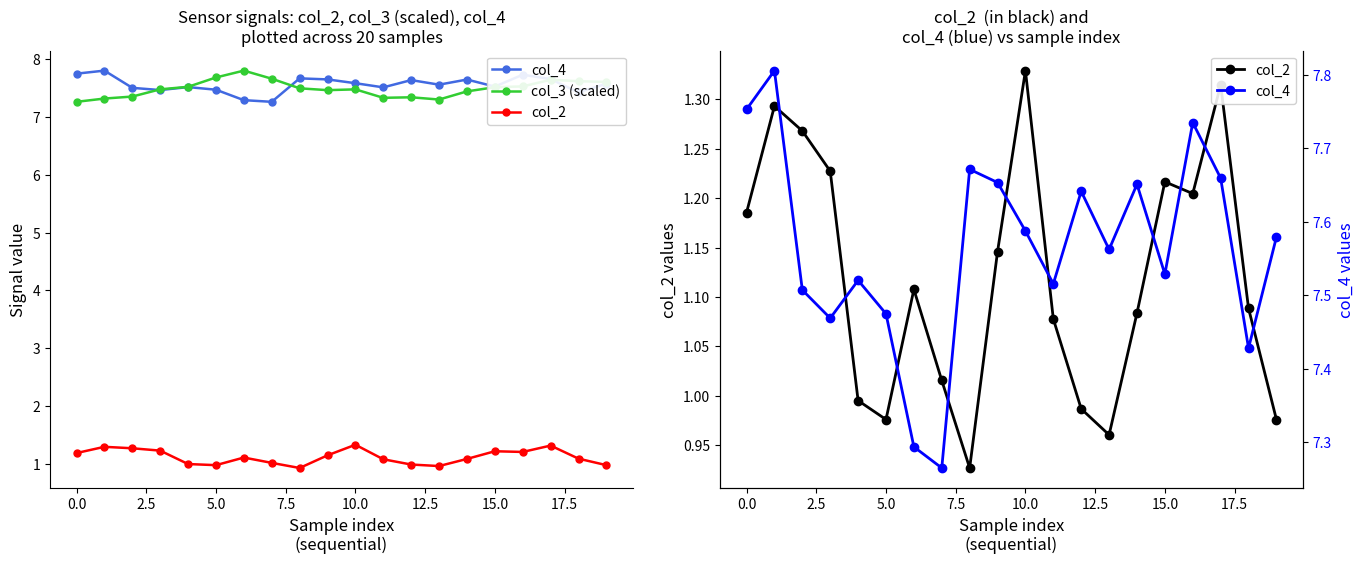

What is the label of the 16th point from the left?

15